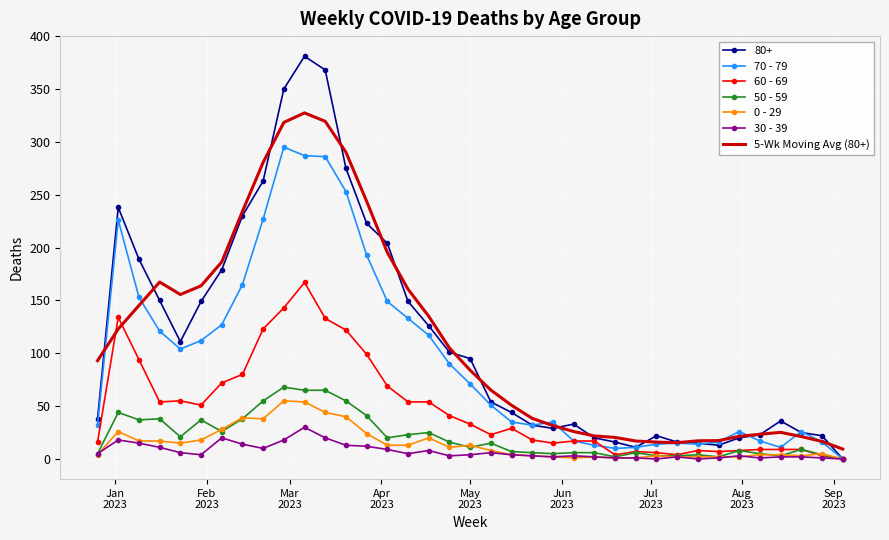

Which series has the largest range (max minus min)?

80+